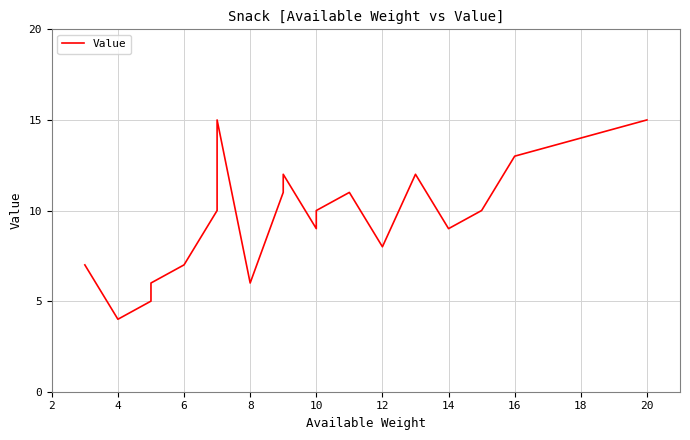

How many points are lower than both their immediate neighbors (excluding endpoints)?

5